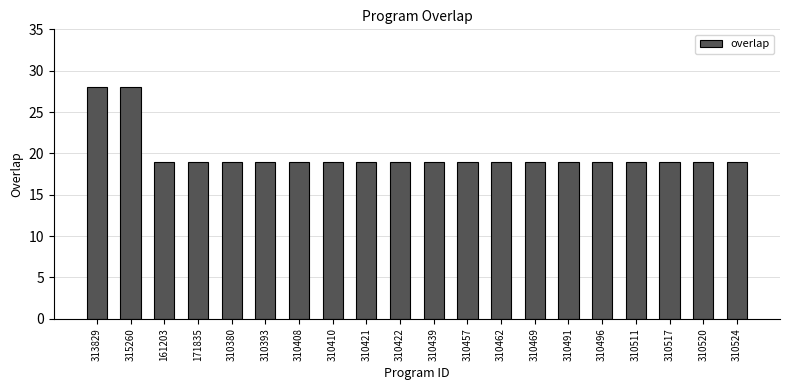

What is the label of the 14th bar from the left?

310469